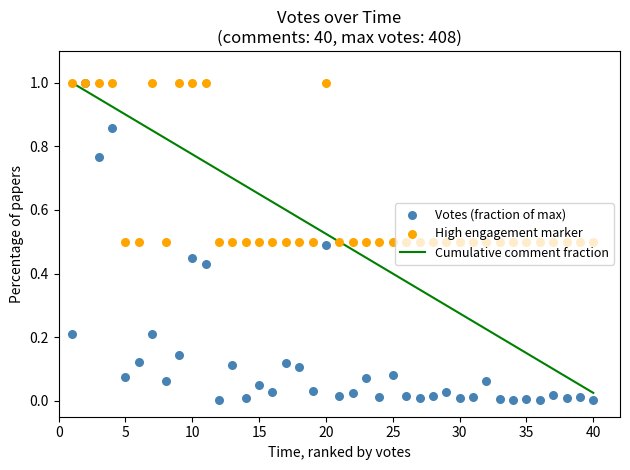

Which series reaches the maximum Y coordinate?

Cumulative comment fraction